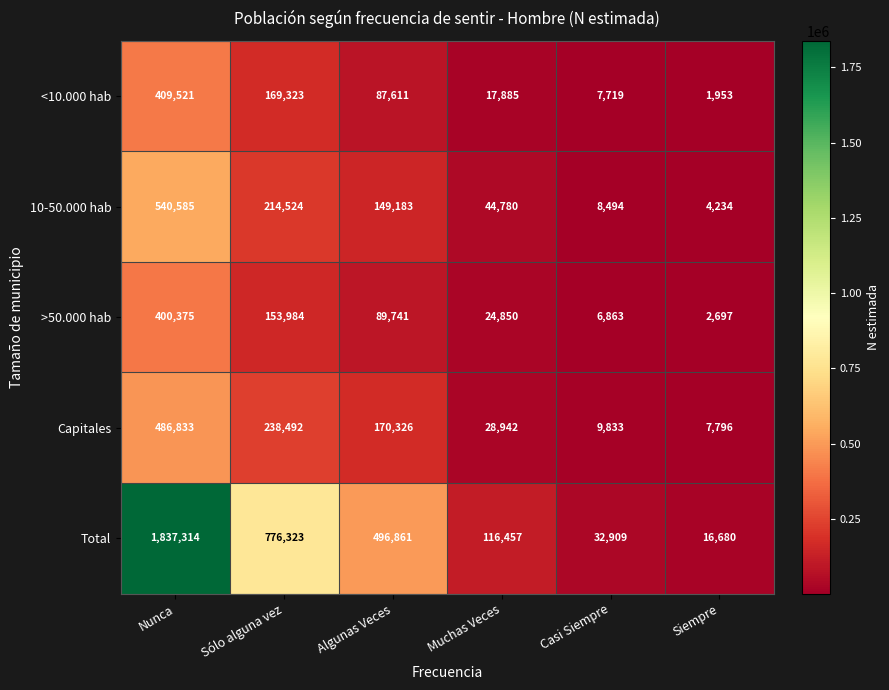

Rank the series by their maximum value, from lowest to highest.

>50.000 hab, <10.000 hab, Capitales, 10-50.000 hab, Total